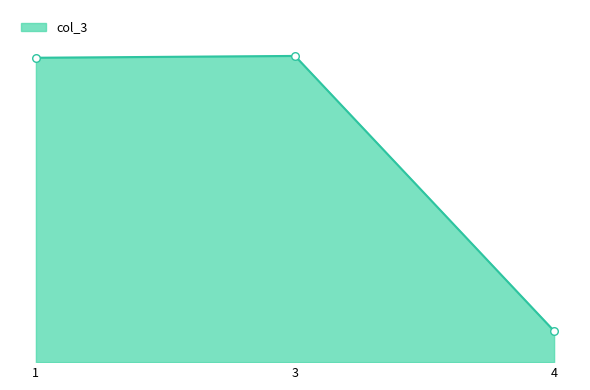

What is the ratio of the value at 1 to the value at 4?

9.8